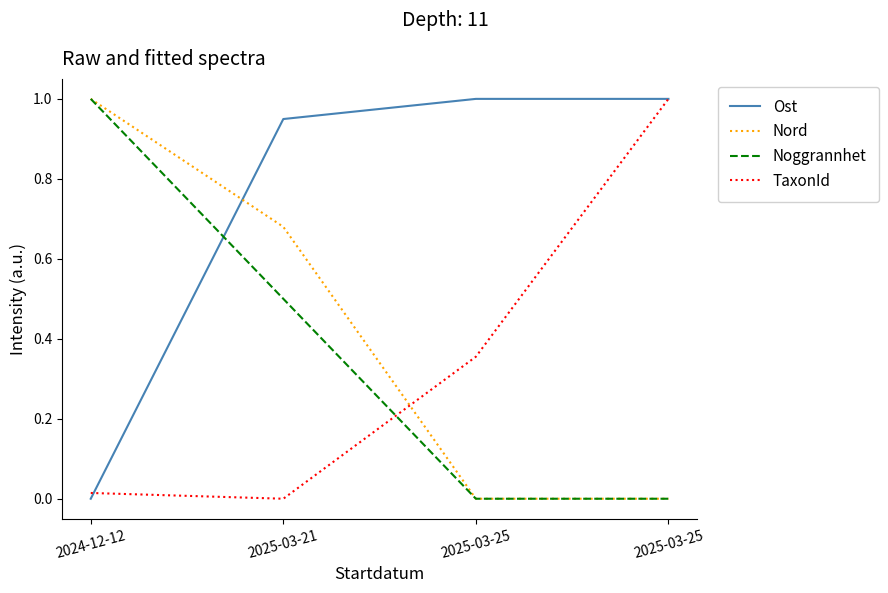

What is the difference between the highest and lowest values at 2025-03-25?

1.0